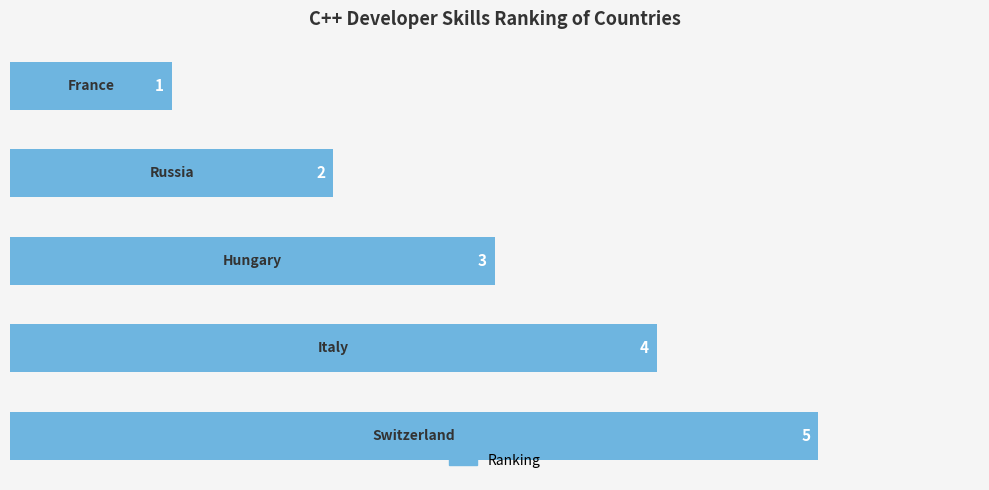

Are the bars horizontal?

Yes